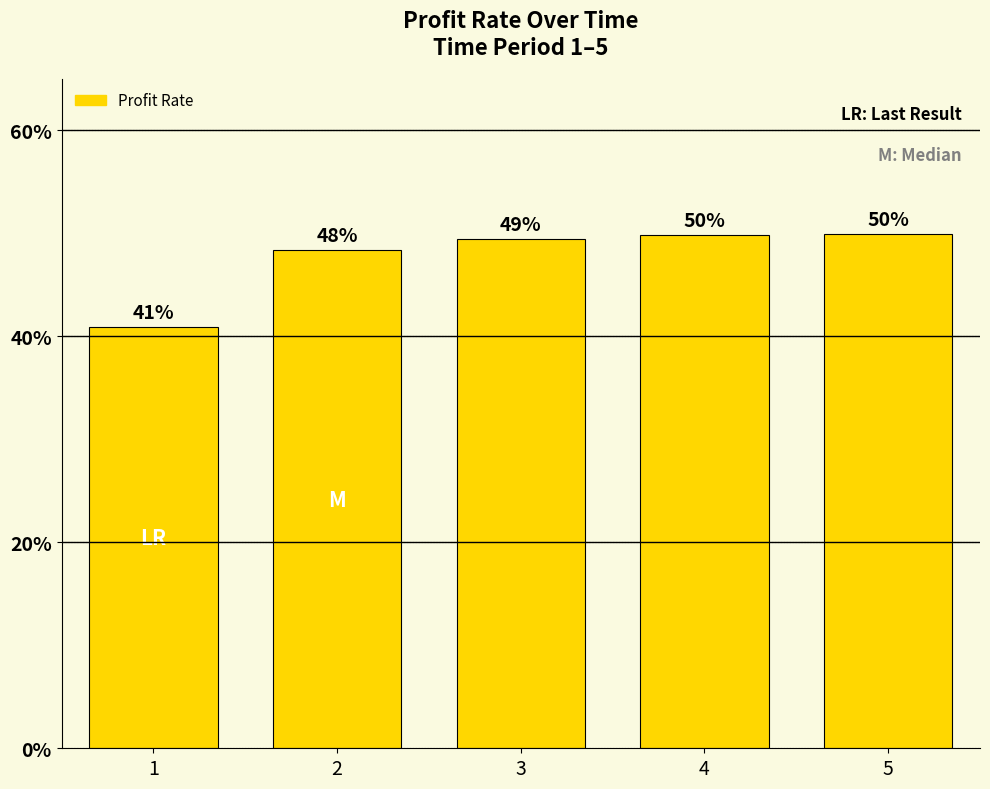

Reading right to left, list all the values displayed in this chart.

0.5	0.5	0.5	0.5	0.4